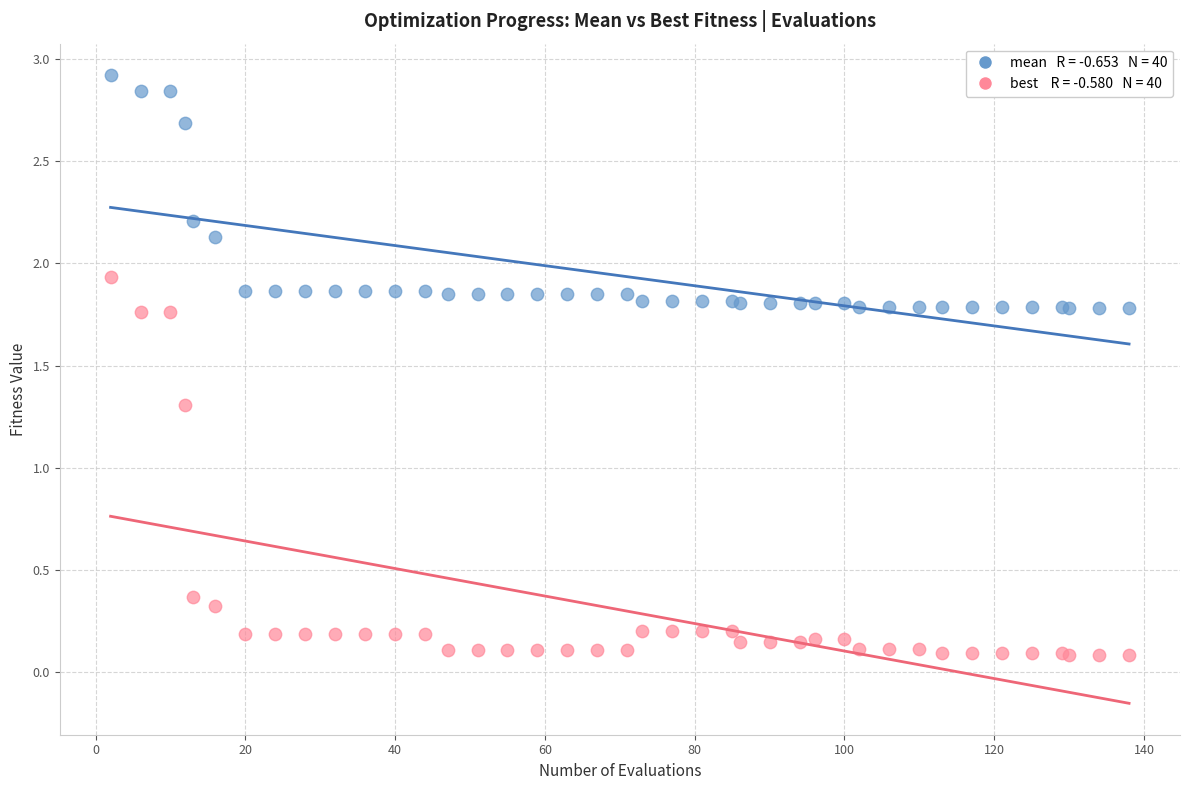

Across all series, what Y value is closest to 1?

1.3